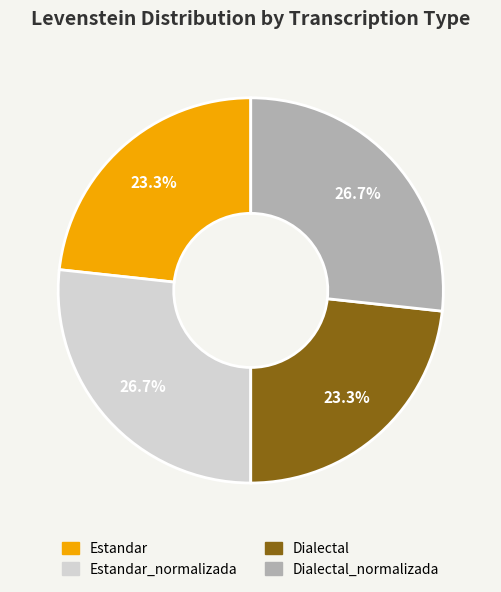

Count the number of slices in the pie.

4